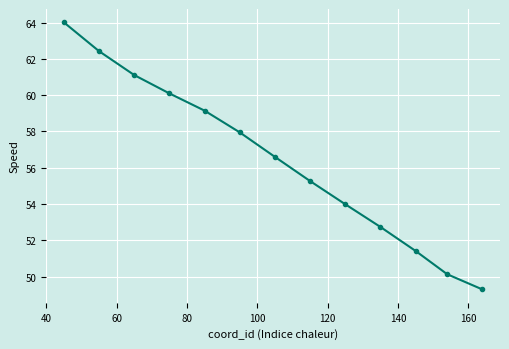

Reading left to right, list all the values displayed in this chart.

64.0	62.4	61.1	60.1	59.2	58.0	56.6	55.3	54.0	52.7	51.4	50.1	49.3